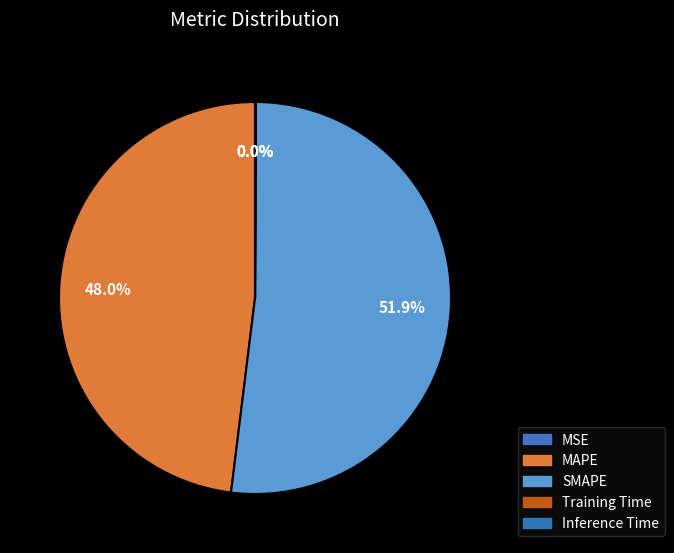

To the nearest percent, what is the average slice percentage?

20%